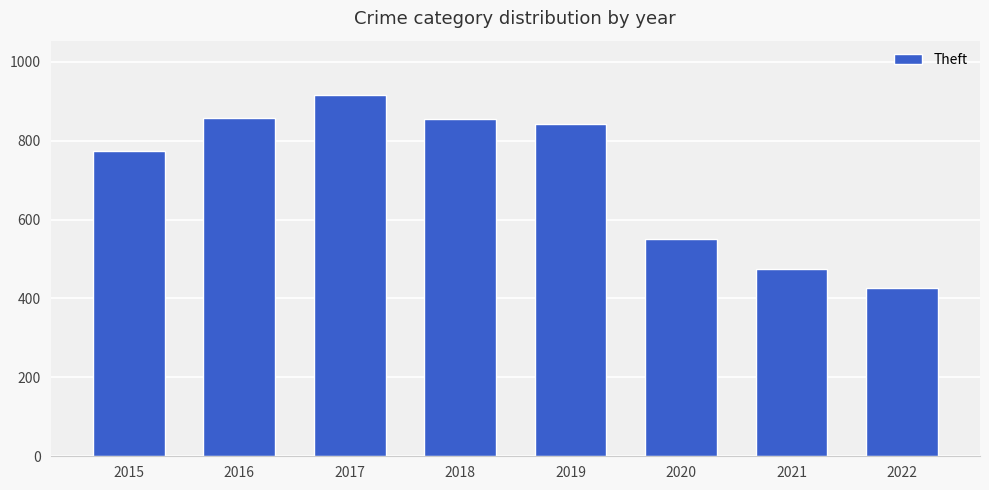

The chart shows a value of 461 at 2018. True or false?

False